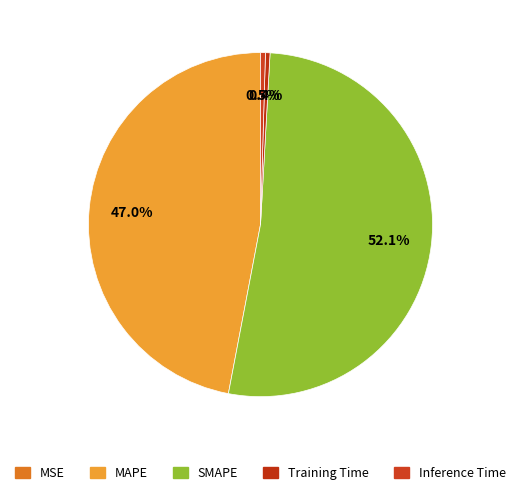

What is the majority slice?

SMAPE